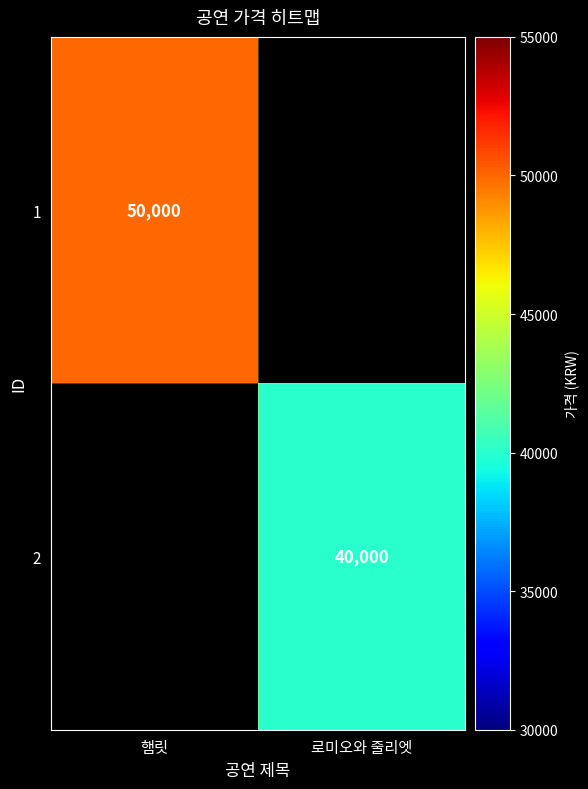

What is the minimum value shown in the chart?

40000.0